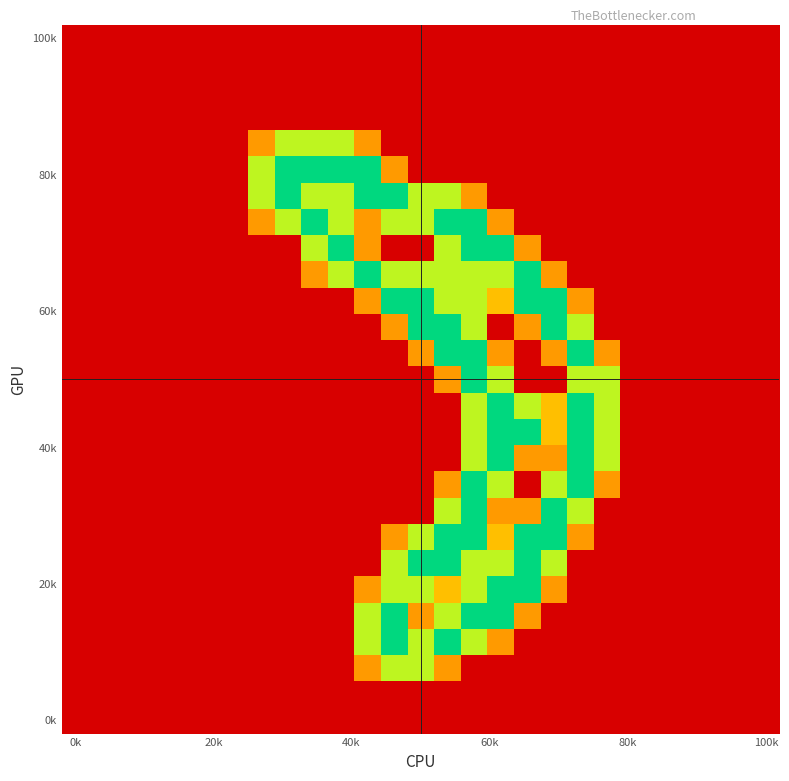

Count the number of categories in the chart.

27